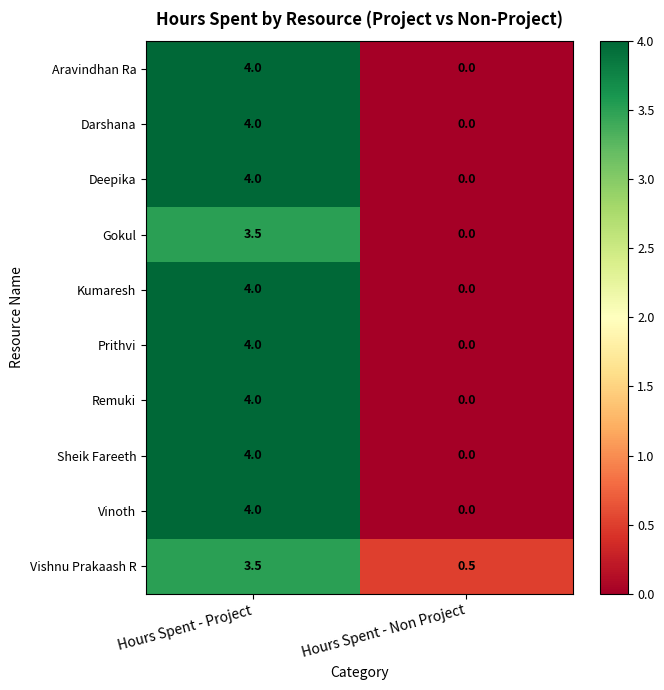

List the labels in order of Gokul value, smallest first.

Hours Spent - Non Project, Hours Spent - Project